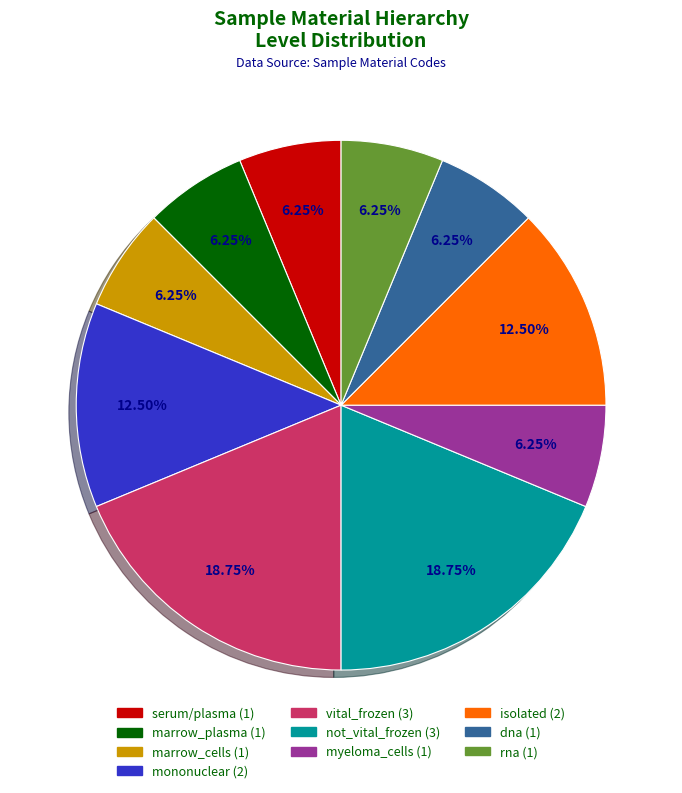

What percentage is the not_vital_frozen slice, to the nearest percent?

19%